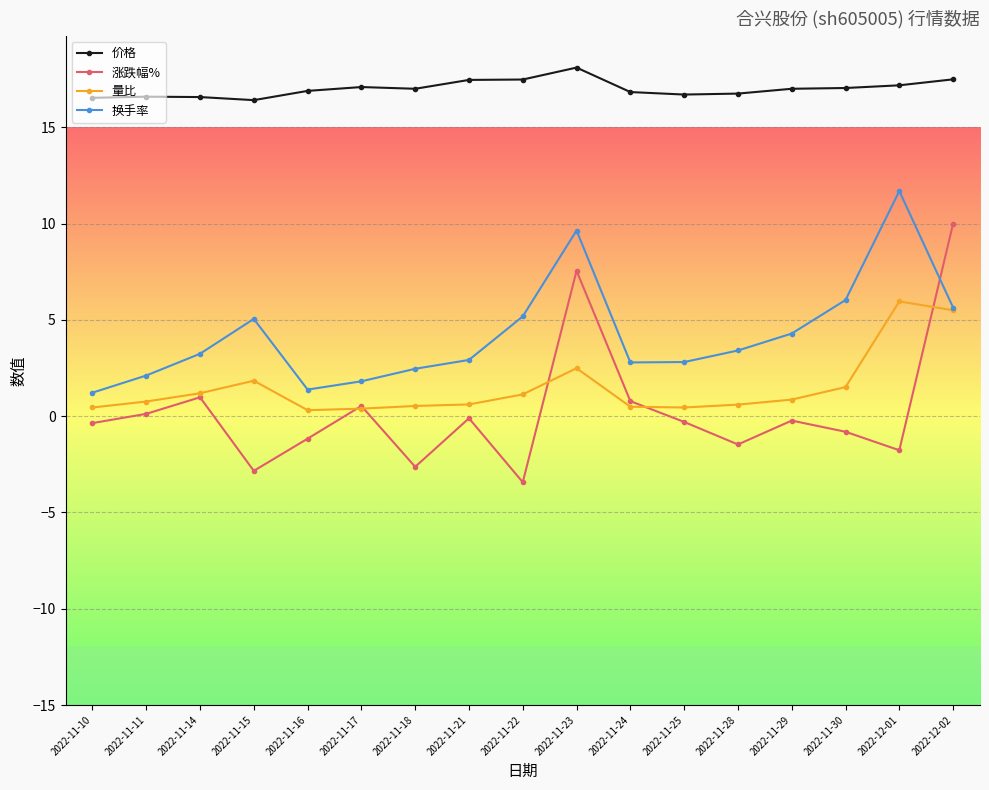

Is it true that 涨跌幅% equals -5.9 at 2022-11-22?

False